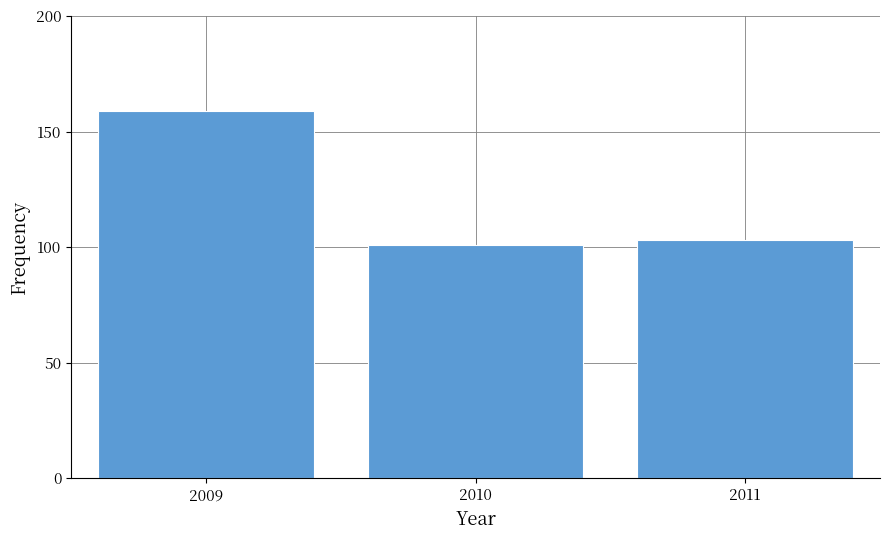

Reading right to left, what are all the values shown in this chart?

103	101	159